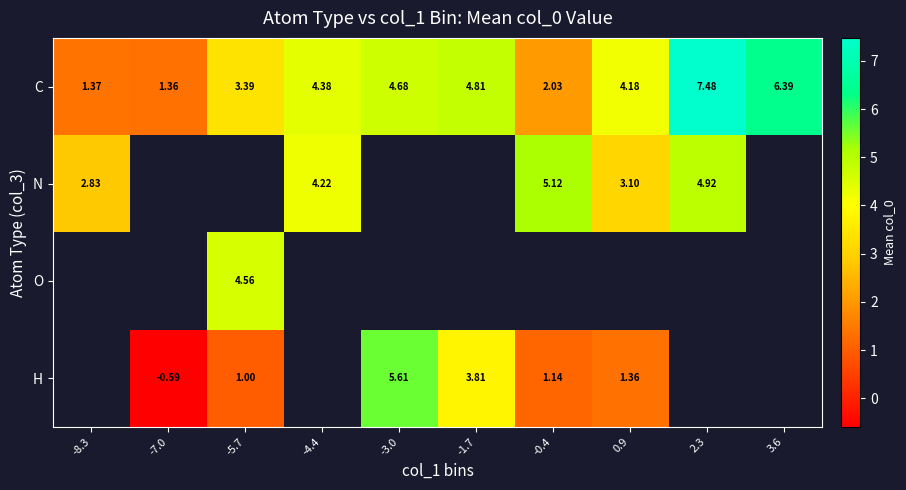

What is the maximum value shown in the chart?

7.5